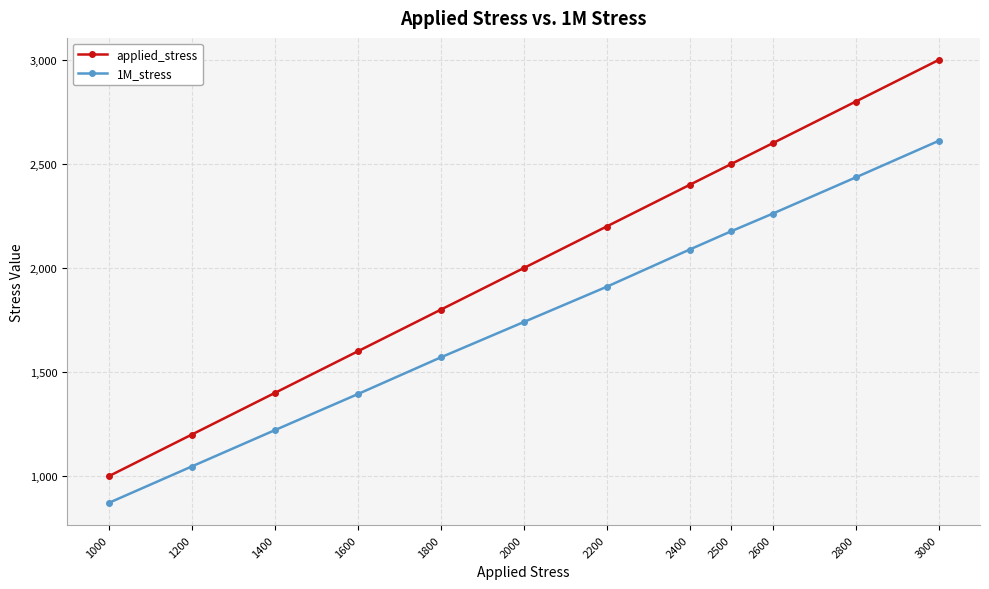

What is the lowest value of the 1M_stress series?

871.9